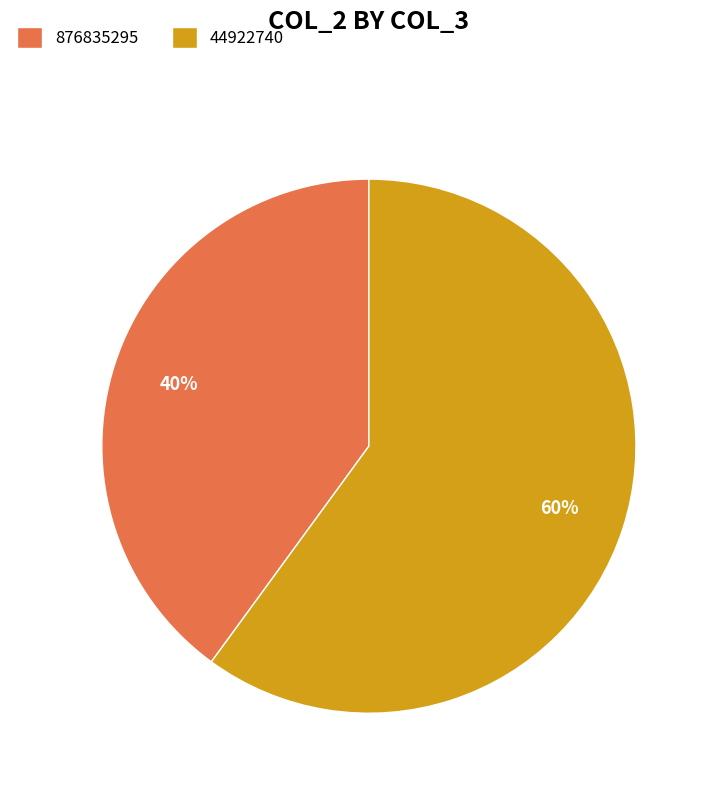

What is the majority slice?

44922740